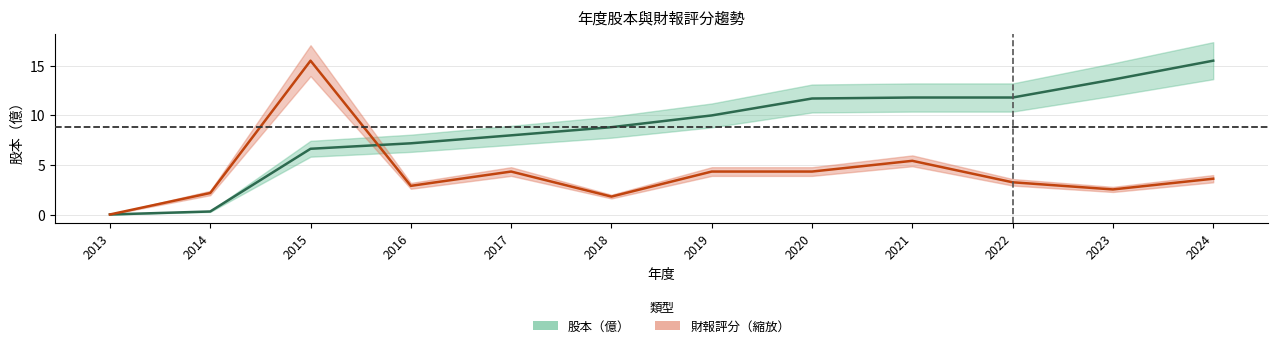

The 財報評分 series shows 4.4 at 2017. True or false?

True